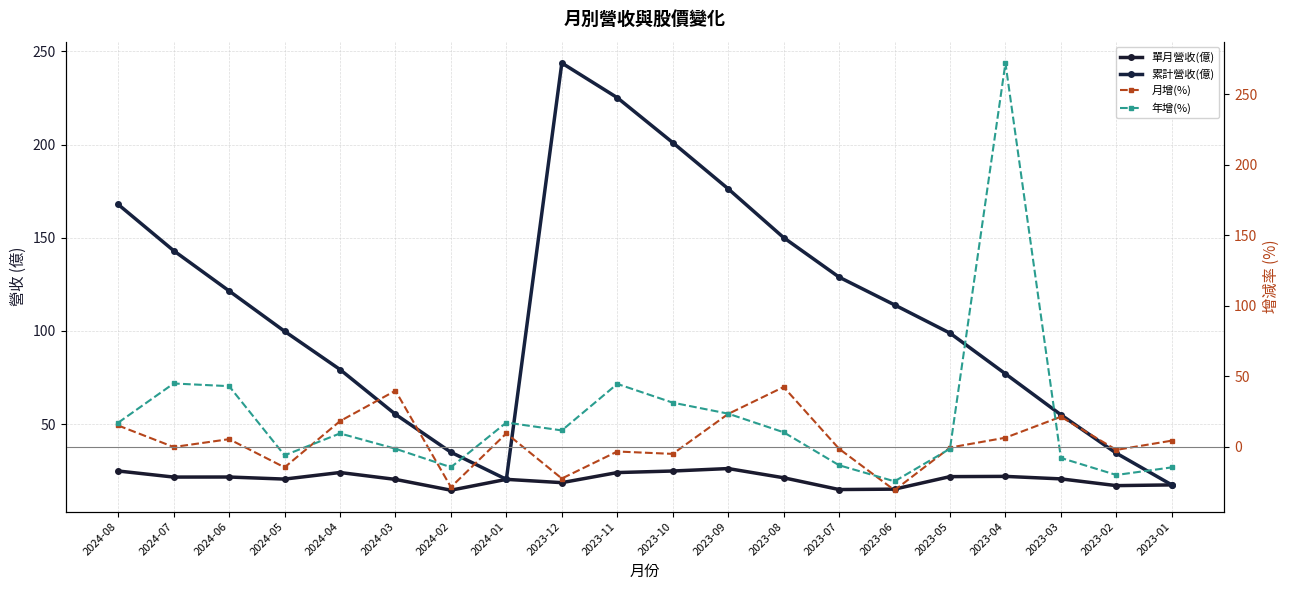

At which category is the sum across all series the highest?

2023-04